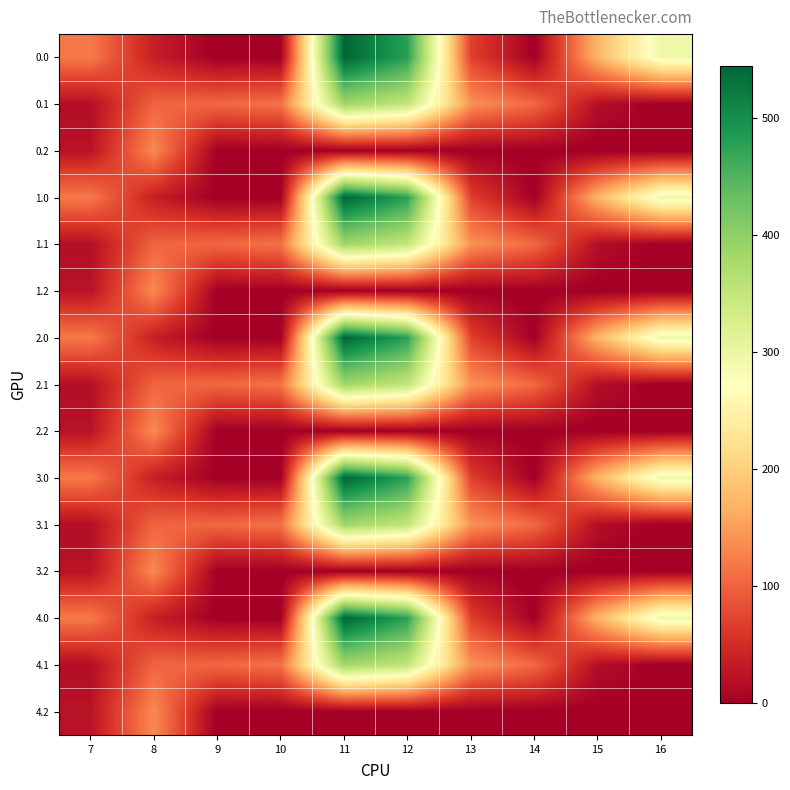

Reading left to right, list all the values displayed in this chart.

0.0: 7=120.6	8=35.0	9=0.0	10=0.0	11=544.3	12=477.2	13=70.2	14=0.3	15=172.8	16=294.5
0.1: 7=17.7	8=102.3	9=104.8	10=114.0	11=384.7	12=350.8	13=141.2	14=105.5	15=17.3	16=0.0
0.2: 7=22.3	8=134.2	9=0.0	10=0.0	11=0.0	12=0.0	13=0.0	14=0.0	15=0.0	16=0.0
1.0: 7=120.6	8=35.0	9=0.0	10=0.0	11=544.3	12=477.2	13=70.2	14=0.3	15=172.8	16=294.5
1.1: 7=17.7	8=102.3	9=104.8	10=114.0	11=384.7	12=350.8	13=141.2	14=105.5	15=17.3	16=0.0
1.2: 7=22.3	8=134.2	9=0.0	10=0.0	11=0.0	12=0.0	13=0.0	14=0.0	15=0.0	16=0.0
2.0: 7=120.6	8=35.0	9=0.0	10=0.0	11=544.3	12=477.2	13=70.2	14=0.3	15=172.8	16=294.5
2.1: 7=17.7	8=102.3	9=104.8	10=114.0	11=384.7	12=350.8	13=141.2	14=105.5	15=17.3	16=0.0
2.2: 7=22.3	8=134.2	9=0.0	10=0.0	11=0.0	12=0.0	13=0.0	14=0.0	15=0.0	16=0.0
3.0: 7=120.6	8=35.0	9=0.0	10=0.0	11=544.3	12=477.2	13=70.2	14=0.3	15=172.8	16=294.5
3.1: 7=17.7	8=102.3	9=104.8	10=114.0	11=384.7	12=350.8	13=141.2	14=105.5	15=17.3	16=0.0
3.2: 7=22.3	8=134.2	9=0.0	10=0.0	11=0.0	12=0.0	13=0.0	14=0.0	15=0.0	16=0.0
4.0: 7=120.6	8=35.0	9=0.0	10=0.0	11=544.3	12=477.2	13=70.2	14=0.3	15=172.8	16=294.5
4.1: 7=17.7	8=102.3	9=104.8	10=114.0	11=384.7	12=350.8	13=141.2	14=105.5	15=17.3	16=0.0
4.2: 7=22.3	8=134.2	9=0.0	10=0.0	11=0.0	12=0.0	13=0.0	14=0.0	15=0.0	16=0.0